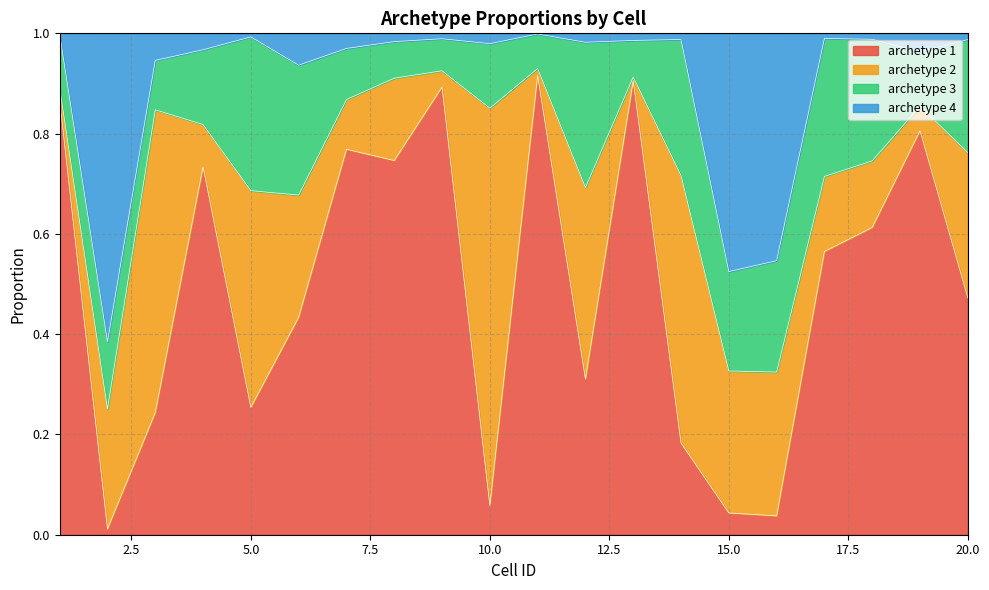

What is the sum of all archetype 1 values?

9.9